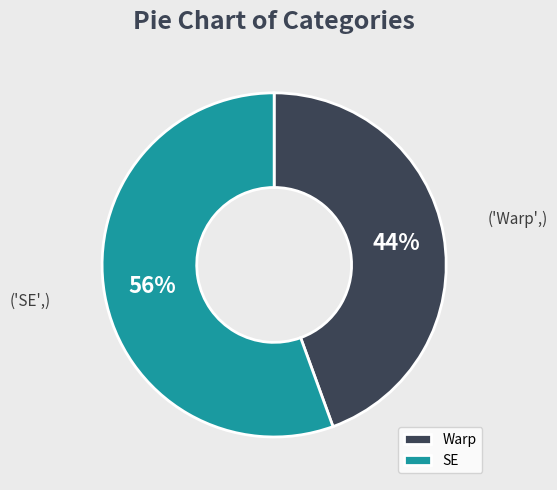

How many segments does this pie chart have?

2